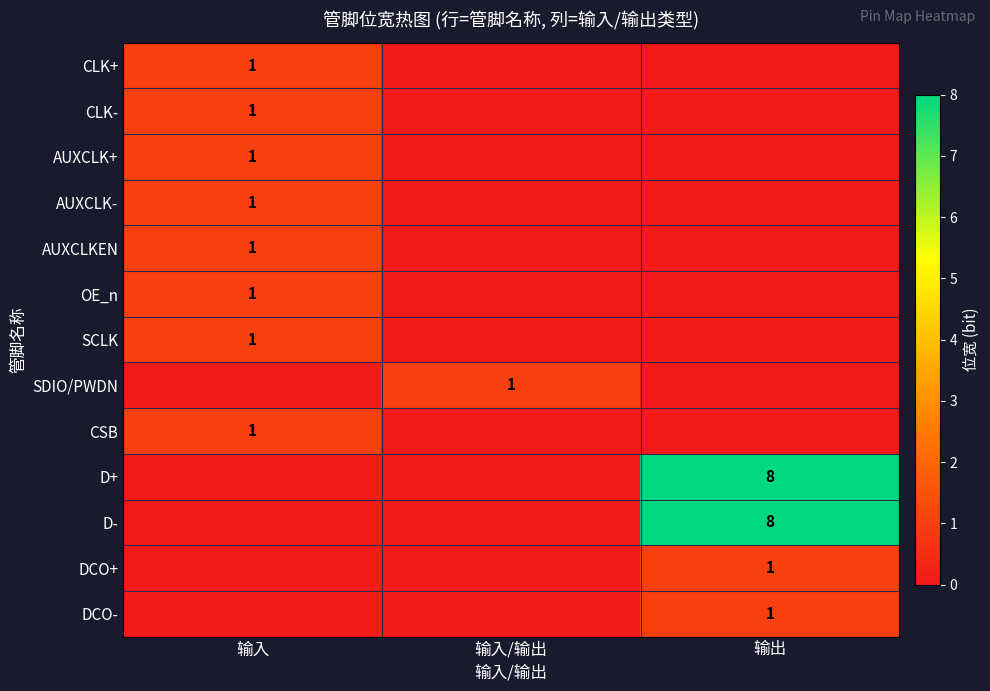

Is it true that D- equals 5 at 输出?

False